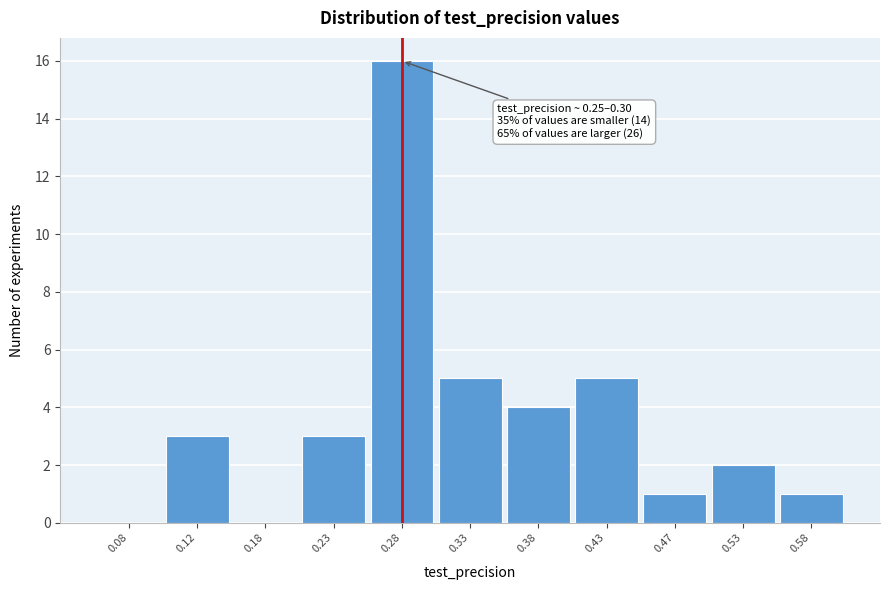

Over which range of the x-axis is the bar tallest?

0.25 to 0.30